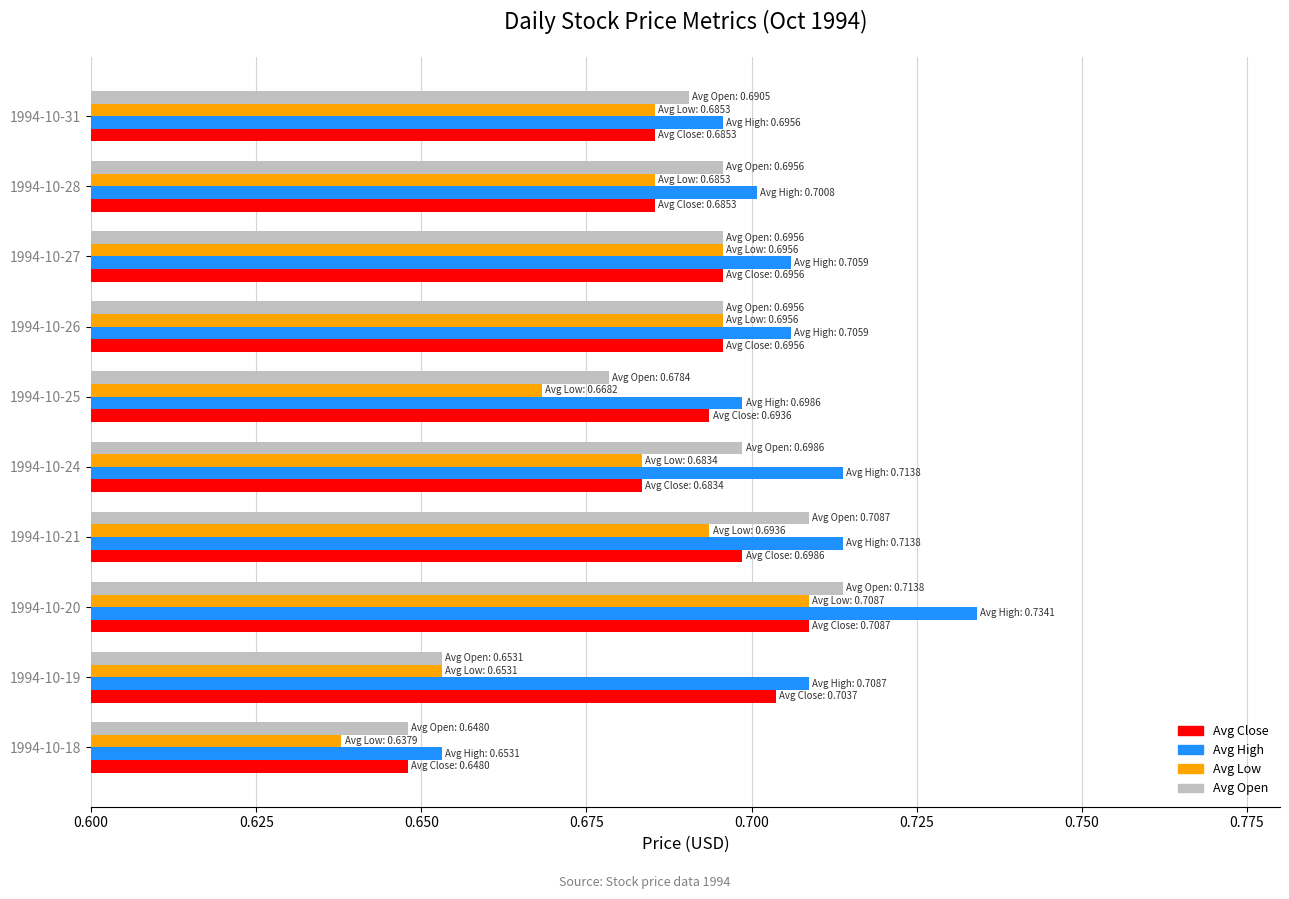

How many Avg Close values are between 0 and 1?

10